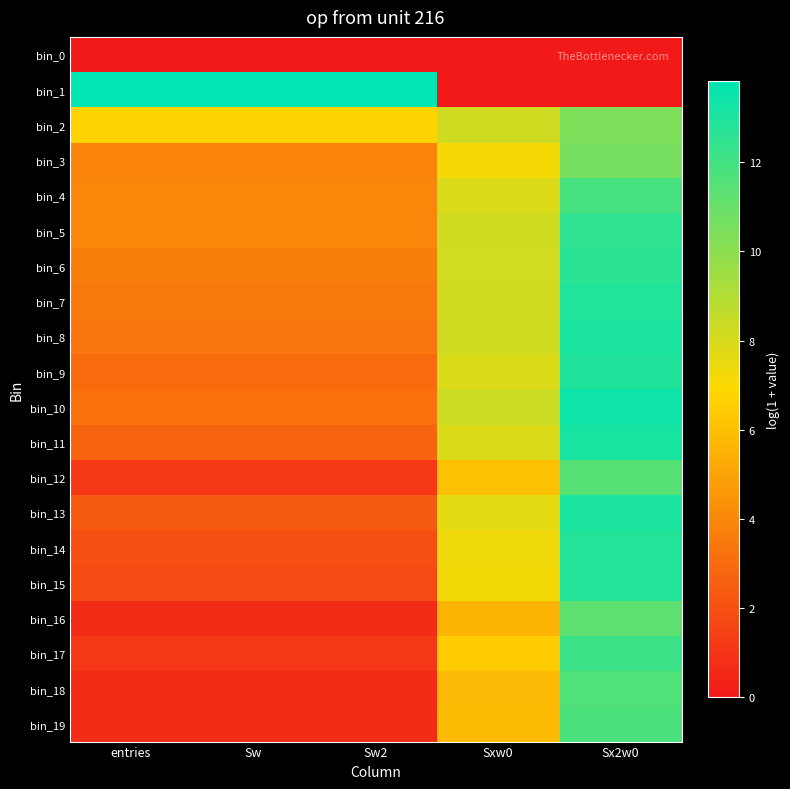

Which series has the largest total across all categories?

bin_1